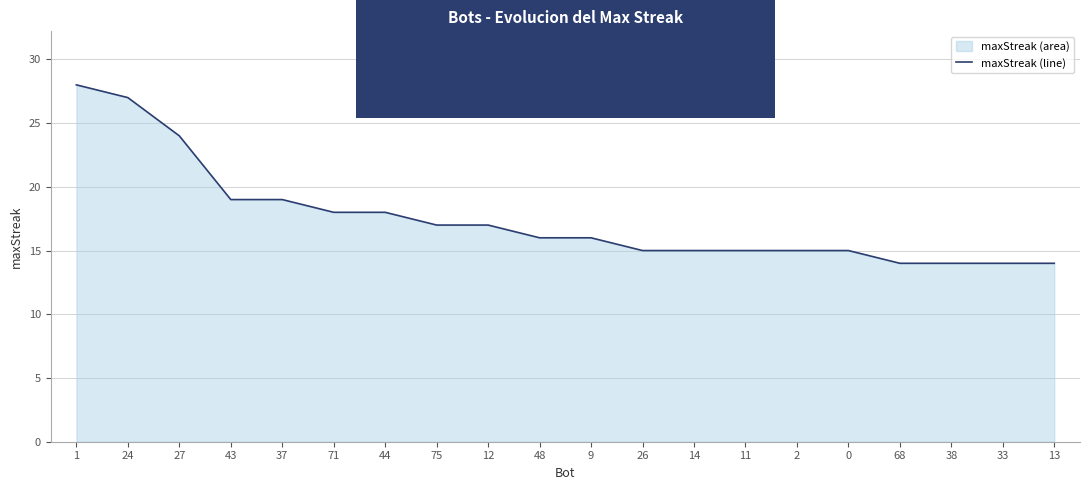

Rank the categories by value from highest to lowest.

1, 24, 27, 43, 37, 71, 44, 75, 12, 48, 9, 26, 14, 11, 2, 0, 68, 38, 33, 13